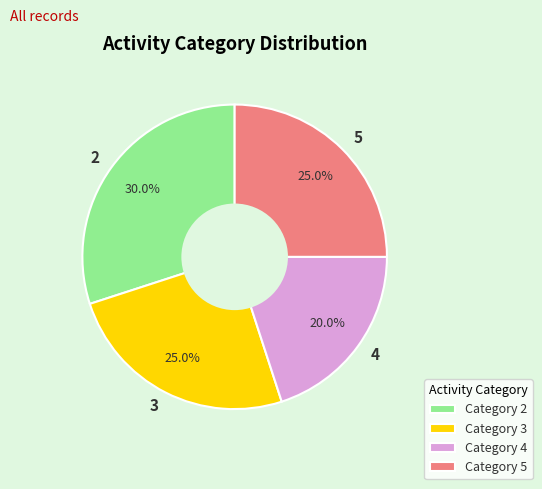

Does any single category account for the majority?

No